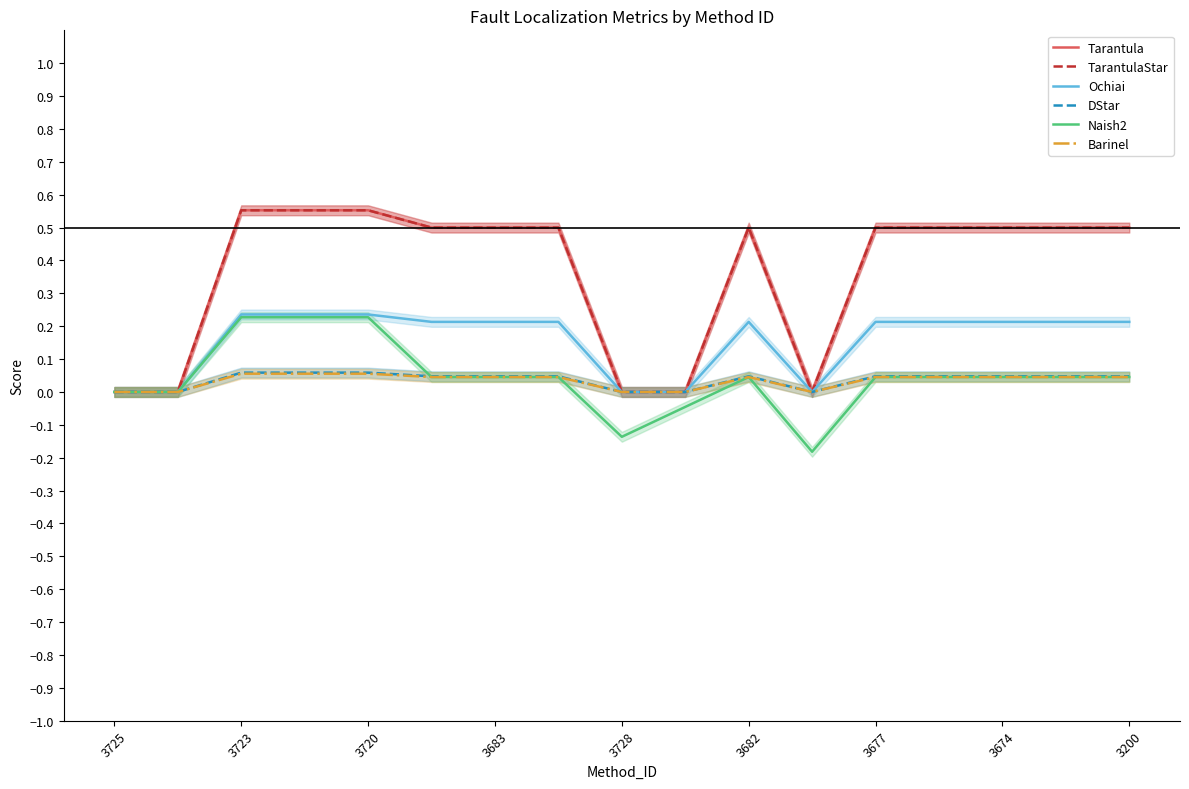

Reading left to right, list all the values displayed in this chart.

Tarantula: 0.0	0.0	0.6	0.6	0.6	0.5	0.5	0.5	0.0	0.0	0.5	0.0	0.5	0.5	0.5	0.5	0.5
TarantulaStar: 0.0	0.0	0.6	0.6	0.6	0.5	0.5	0.5	0.0	0.0	0.5	0.0	0.5	0.5	0.5	0.5	0.5
Ochiai: 0.0	0.0	0.2	0.2	0.2	0.2	0.2	0.2	0.0	0.0	0.2	0.0	0.2	0.2	0.2	0.2	0.2
DStar: 0.0	0.0	0.1	0.1	0.1	0.0	0.0	0.0	0.0	0.0	0.0	0.0	0.0	0.0	0.0	0.0	0.0
Naish2: 0.0	0.0	0.2	0.2	0.2	0.0	0.0	0.0	-0.1	-0.0	0.0	-0.2	0.0	0.0	0.0	0.0	0.0
Barinel: 0.0	0.0	0.1	0.1	0.1	0.0	0.0	0.0	0.0	0.0	0.0	0.0	0.0	0.0	0.0	0.0	0.0